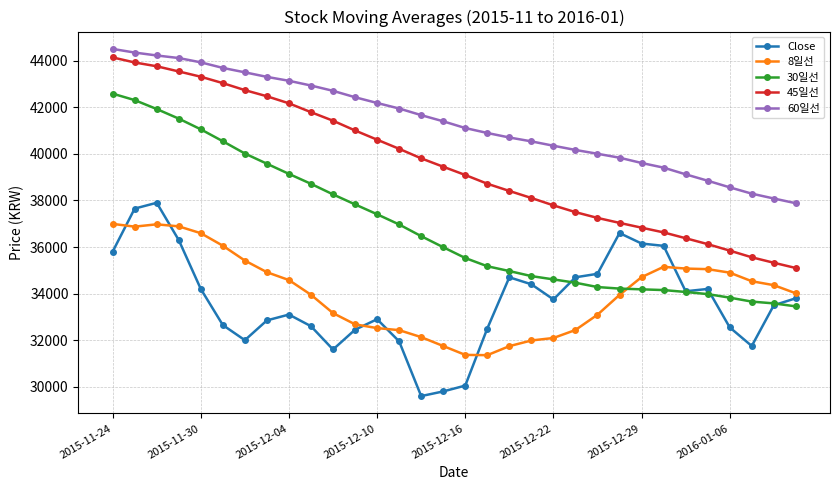

What is the difference between the maximum and minimum values in the 8일선 series?

5637.5